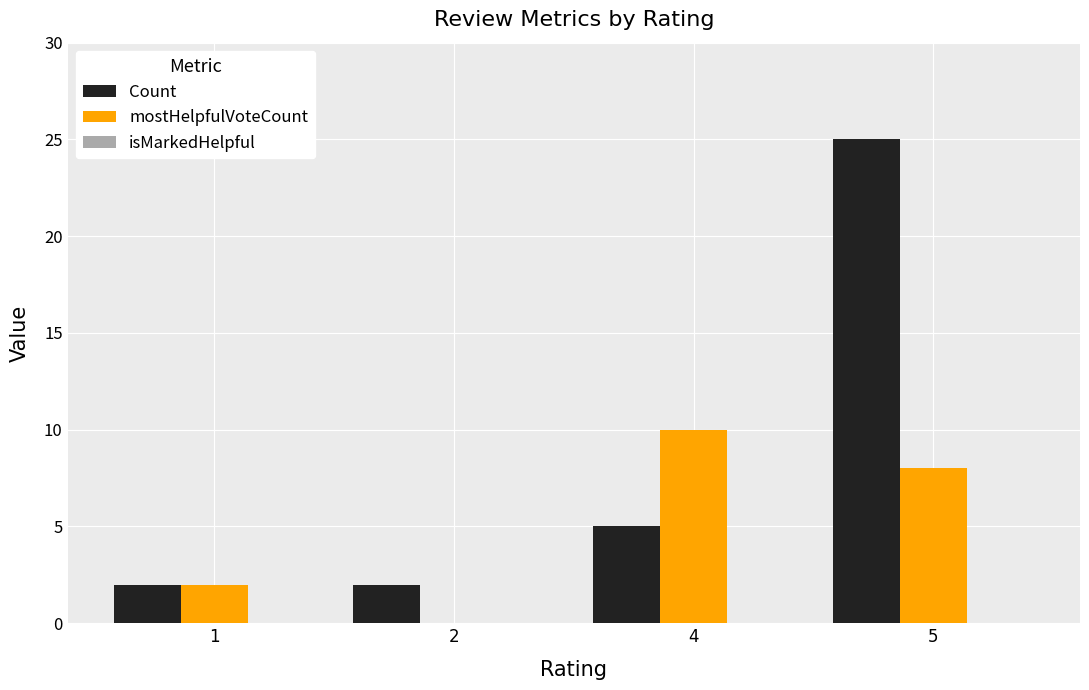

The value of mostHelpfulVoteCount at 1 is 2. True or false?

True